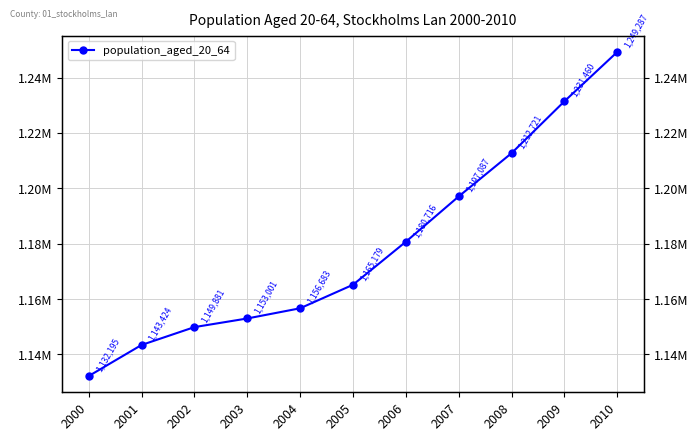

List the labels in order of value, largest first.

2010, 2009, 2008, 2007, 2006, 2005, 2004, 2003, 2002, 2001, 2000